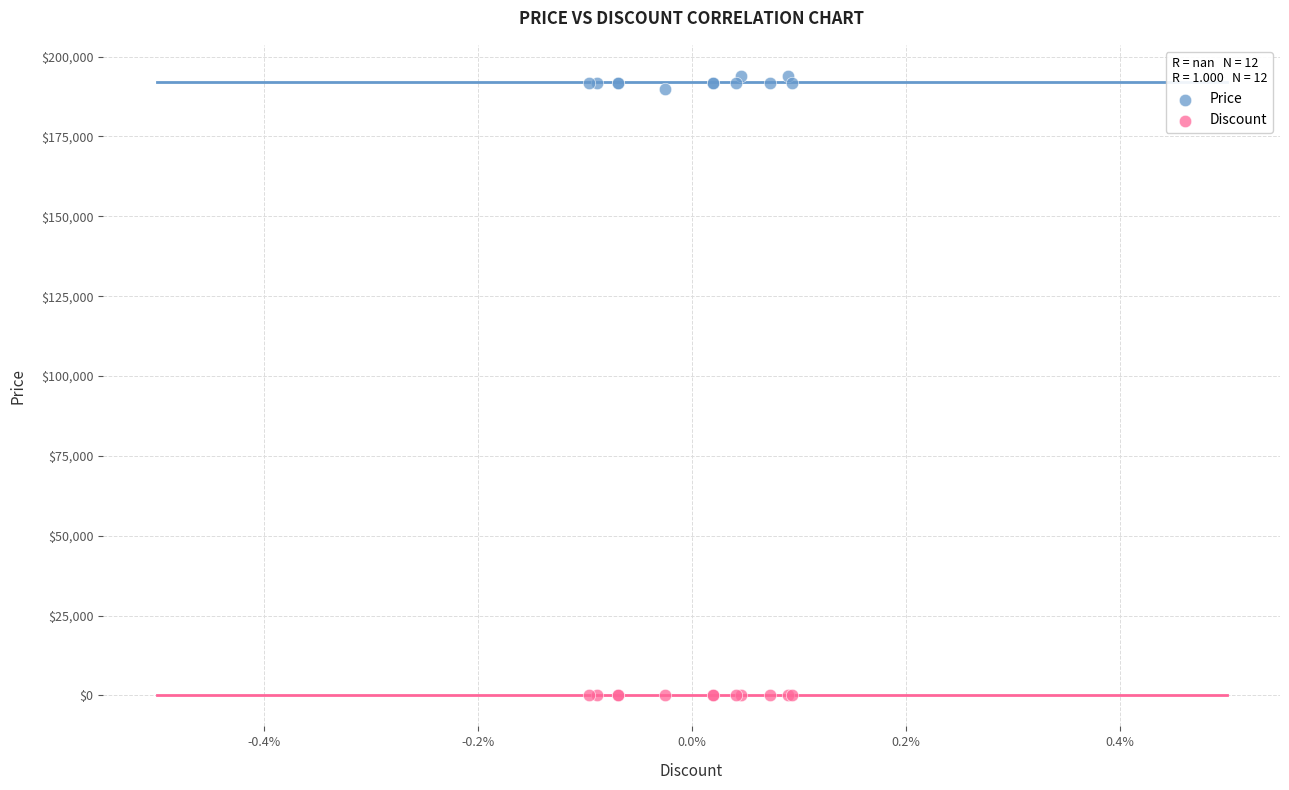

Which series reaches the maximum Y coordinate?

Price